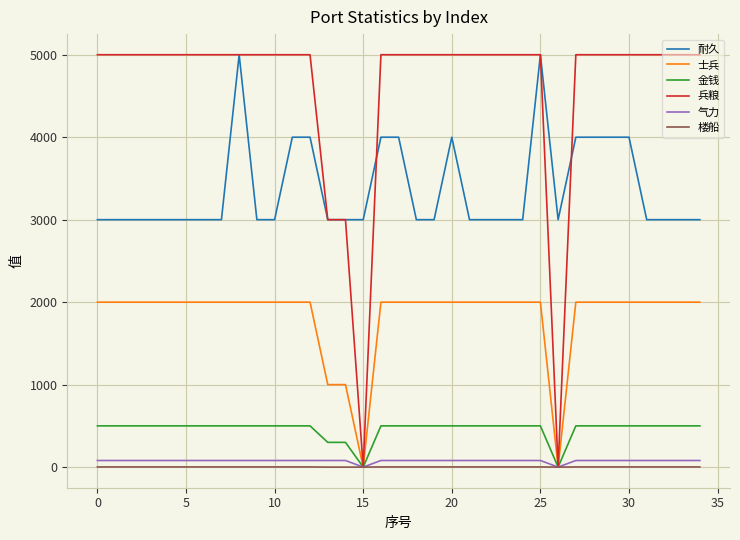

Which series has the largest total across all categories?

兵粮